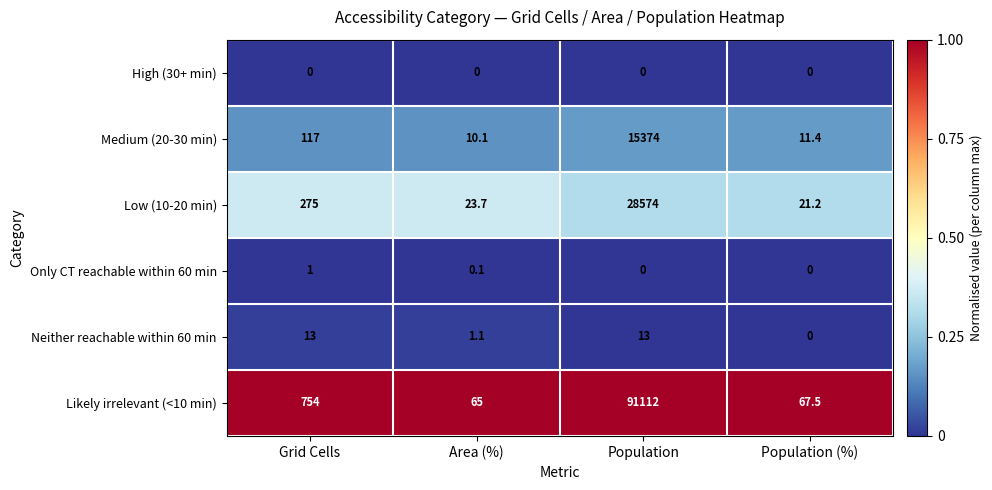

At how many categories does at least one series exceed 0?

4